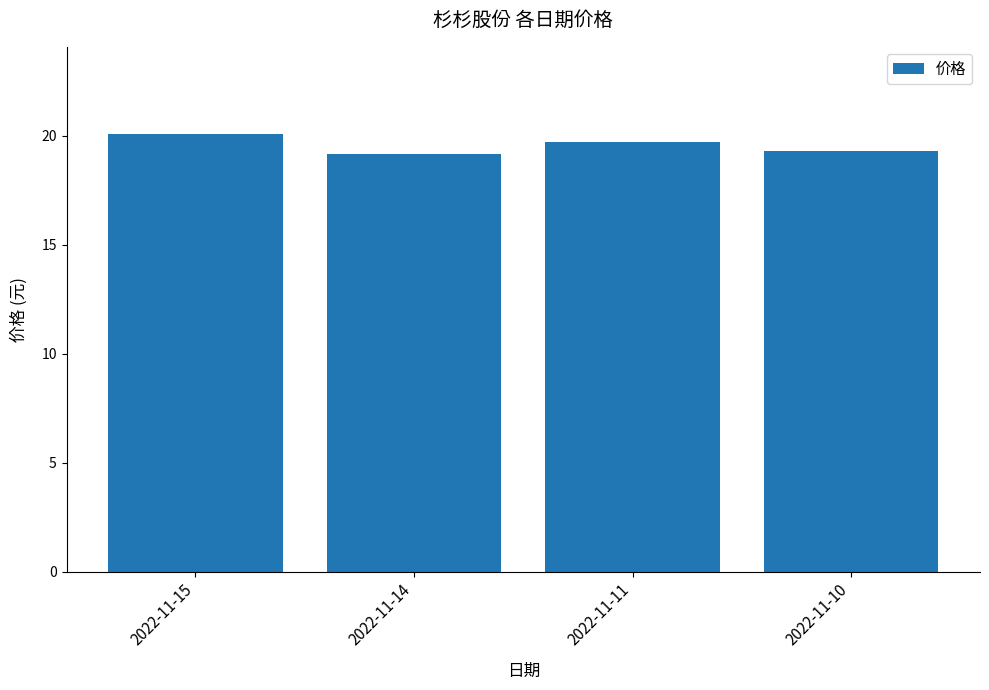

What is the change in value from 2022-11-15 to 2022-11-14?

-0.9